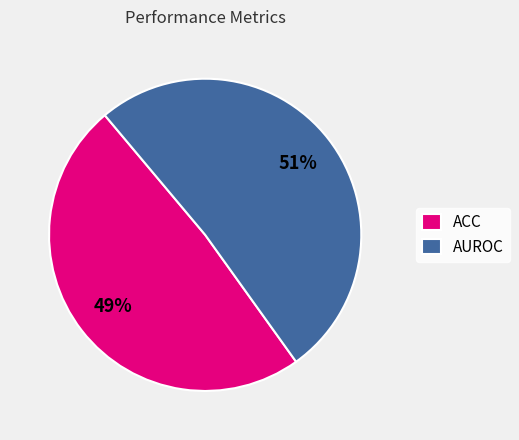

How many segments does this pie chart have?

2